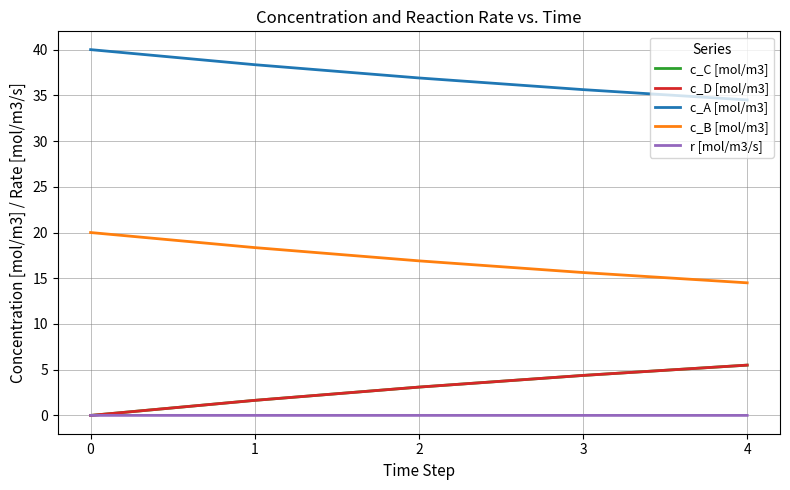

Reading left to right, list all the values displayed in this chart.

c_C [mol/m3]: 0=0.0	1=1.6	2=3.1	3=4.4	4=5.5
c_D [mol/m3]: 0=0.0	1=1.6	2=3.1	3=4.4	4=5.5
c_A [mol/m3]: 0=40.0	1=38.4	2=36.9	3=35.6	4=34.5
c_B [mol/m3]: 0=20.0	1=18.4	2=16.9	3=15.6	4=14.5
r [mol/m3/s]: 0=0.0	1=0.0	2=0.0	3=0.0	4=0.0